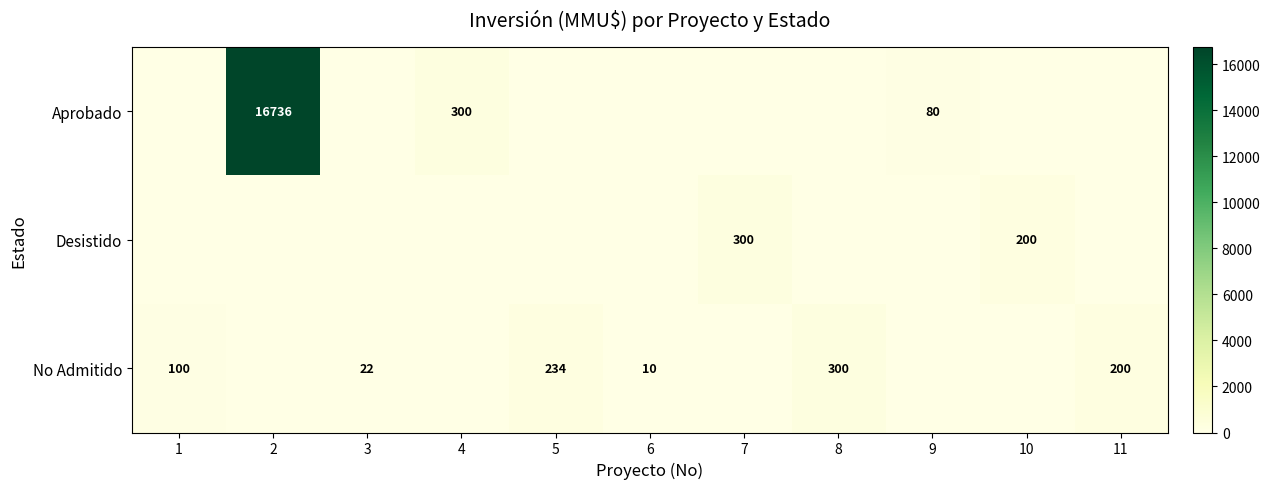

Is it true that No Admitido equals 22 at 3?

True